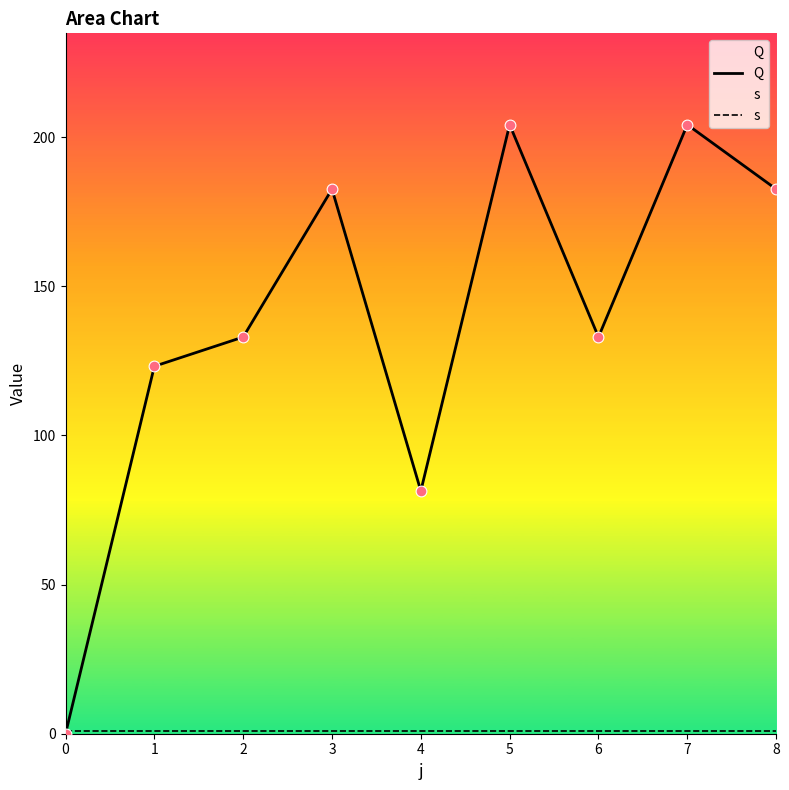

Which series has the largest Y range (max minus min)?

Q